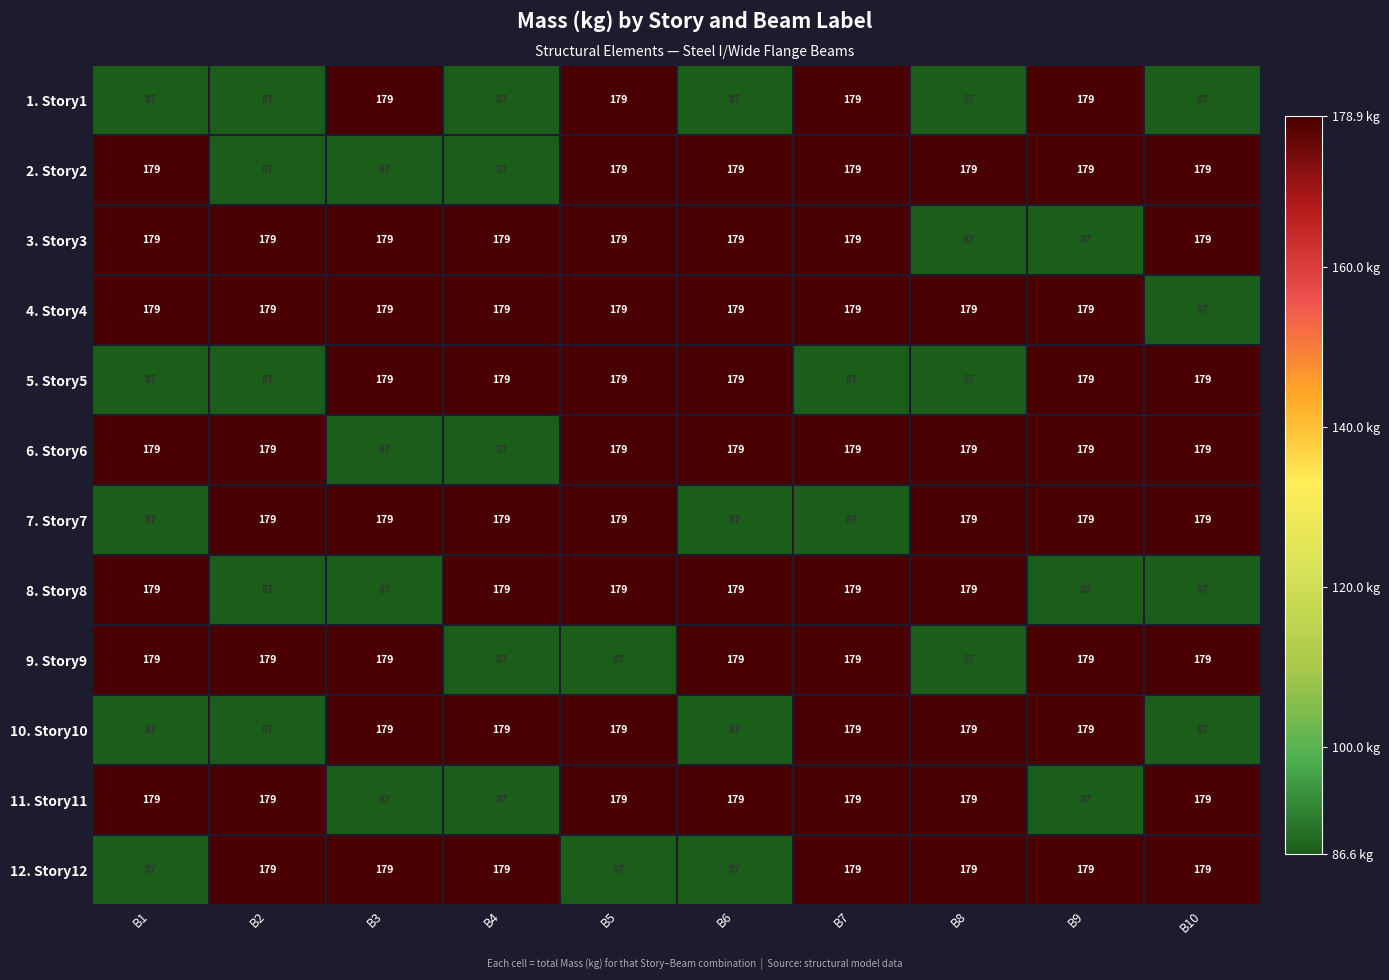

What is the total value across all series at B9?

1872